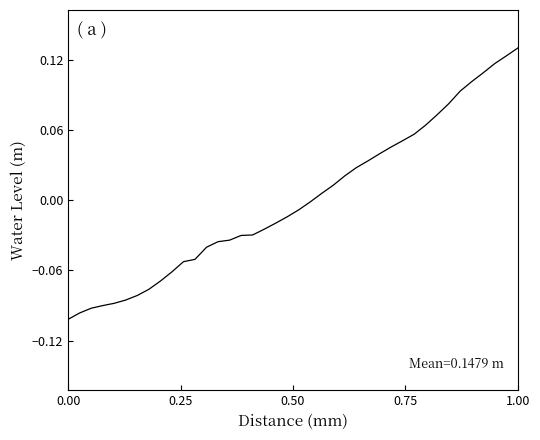

How many lines are shown in the chart?

1